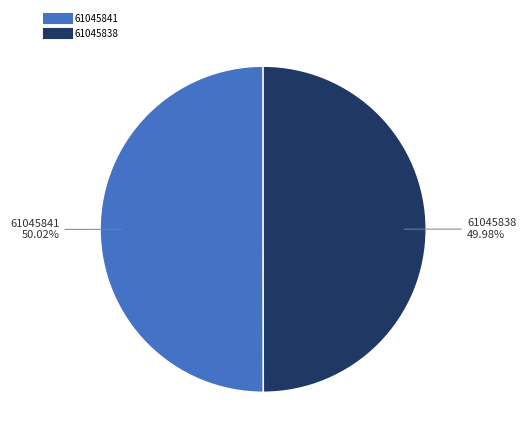

True or false: 61045838 accounts for 61% of the total.

False